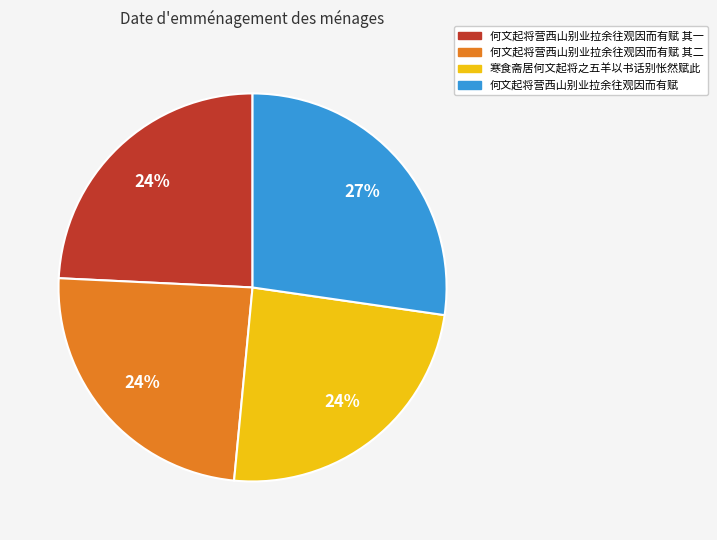

Is there any slice that represents more than half of the pie?

No